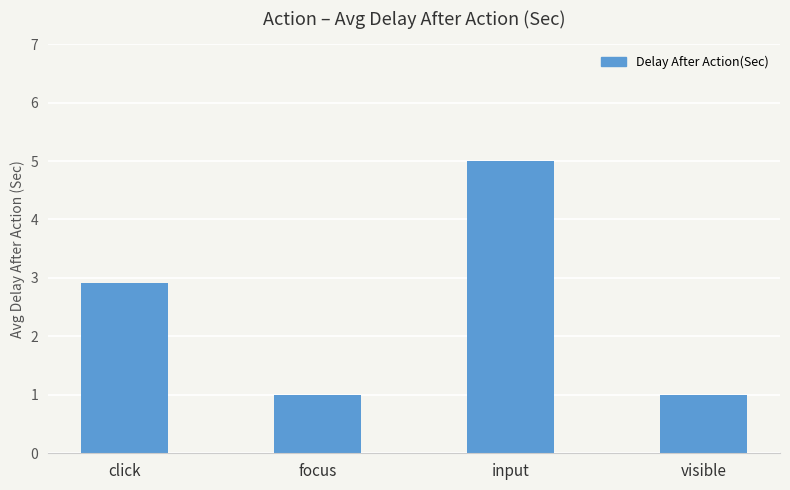

How many data points does each series have?

4